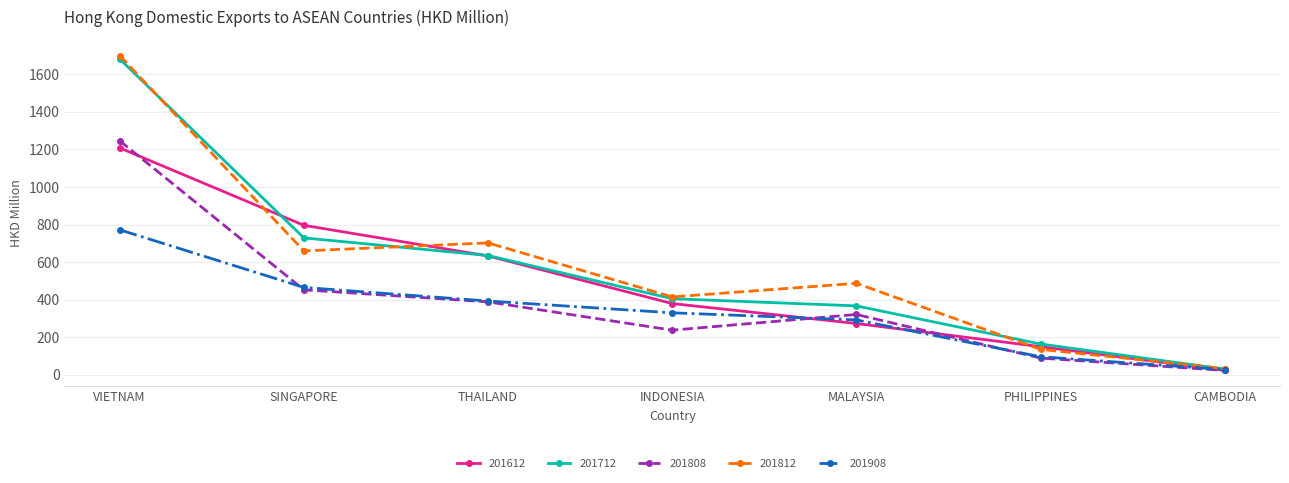

At which category does the chart reach its minimum across all series?

CAMBODIA